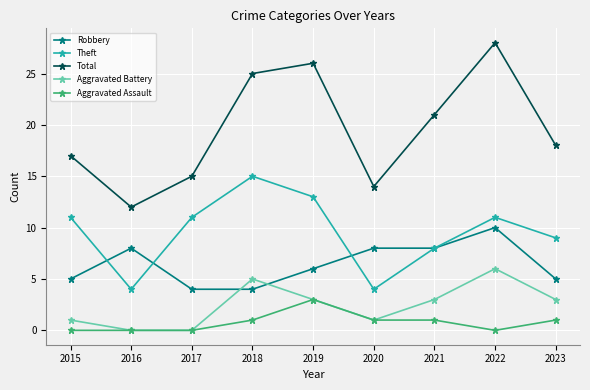

Reading left to right, what are all the values shown in this chart?

Robbery: 2015=5	2016=8	2017=4	2018=4	2019=6	2020=8	2021=8	2022=10	2023=5
Theft: 2015=11	2016=4	2017=11	2018=15	2019=13	2020=4	2021=8	2022=11	2023=9
Total: 2015=17	2016=12	2017=15	2018=25	2019=26	2020=14	2021=21	2022=28	2023=18
Aggravated Battery: 2015=1	2016=0	2017=0	2018=5	2019=3	2020=1	2021=3	2022=6	2023=3
Aggravated Assault: 2015=0	2016=0	2017=0	2018=1	2019=3	2020=1	2021=1	2022=0	2023=1